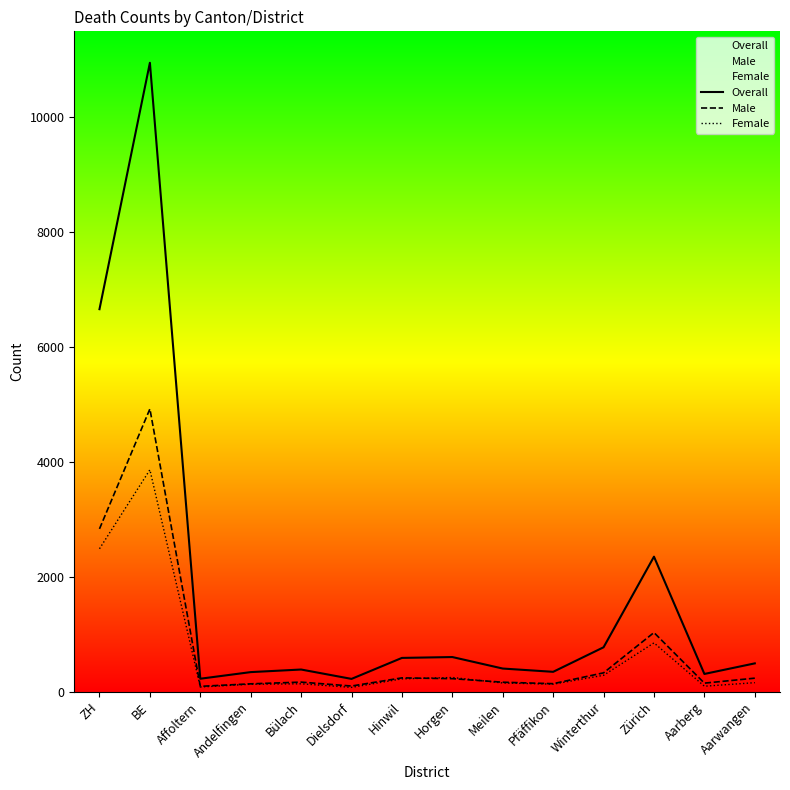

True or false: Overall has more than 2 points higher than both neighbors.

True